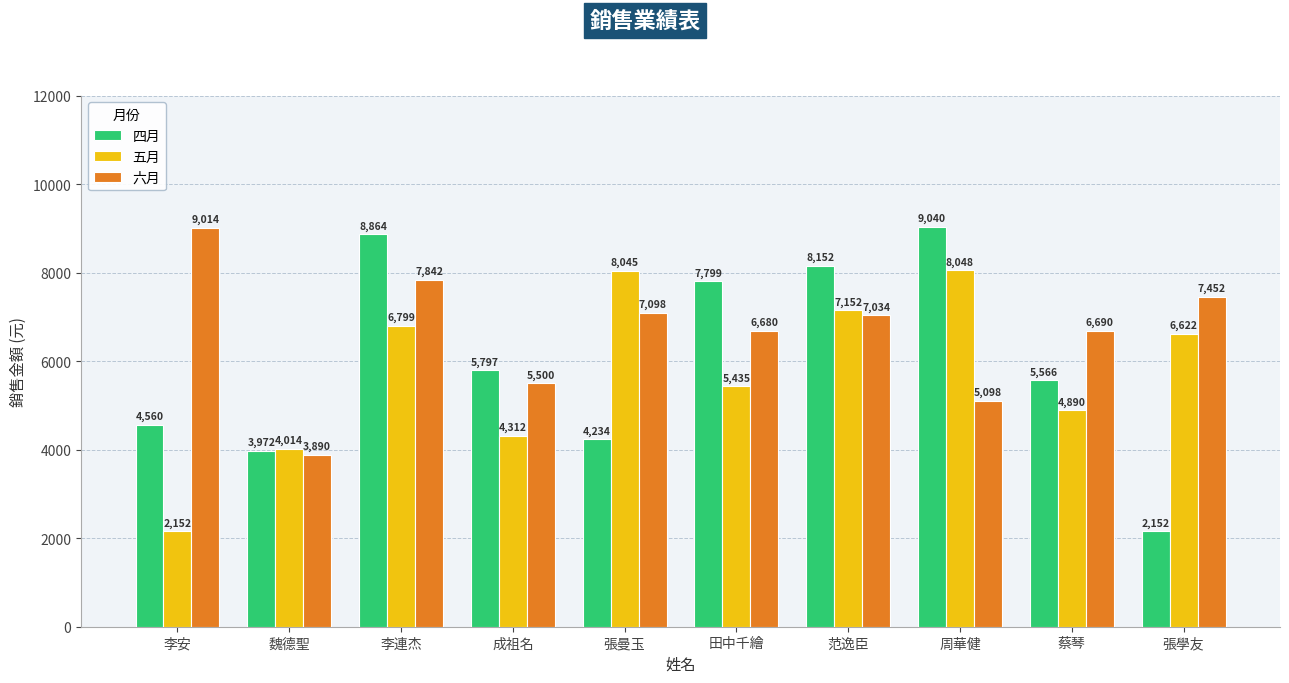

At which label does 四月 reach its minimum?

張學友